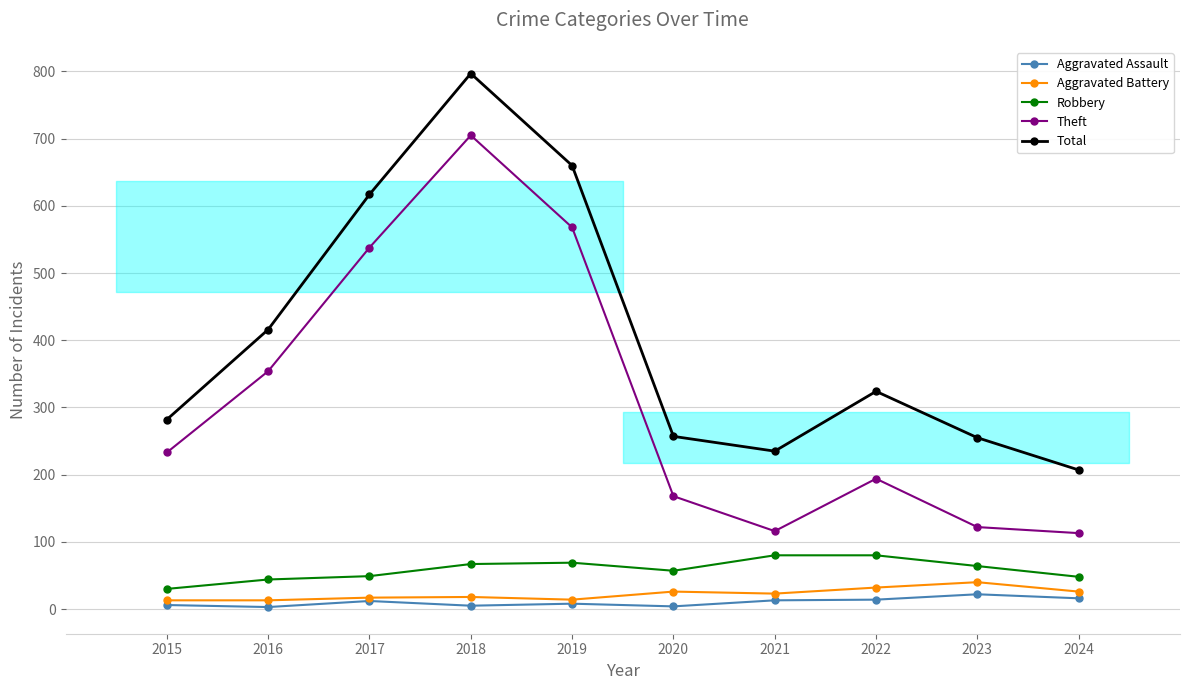

True or false: Theft and Aggravated Assault cross at least once.

False